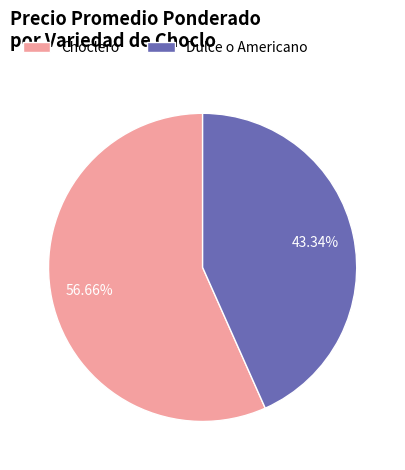

Is there any slice that represents more than half of the pie?

Yes